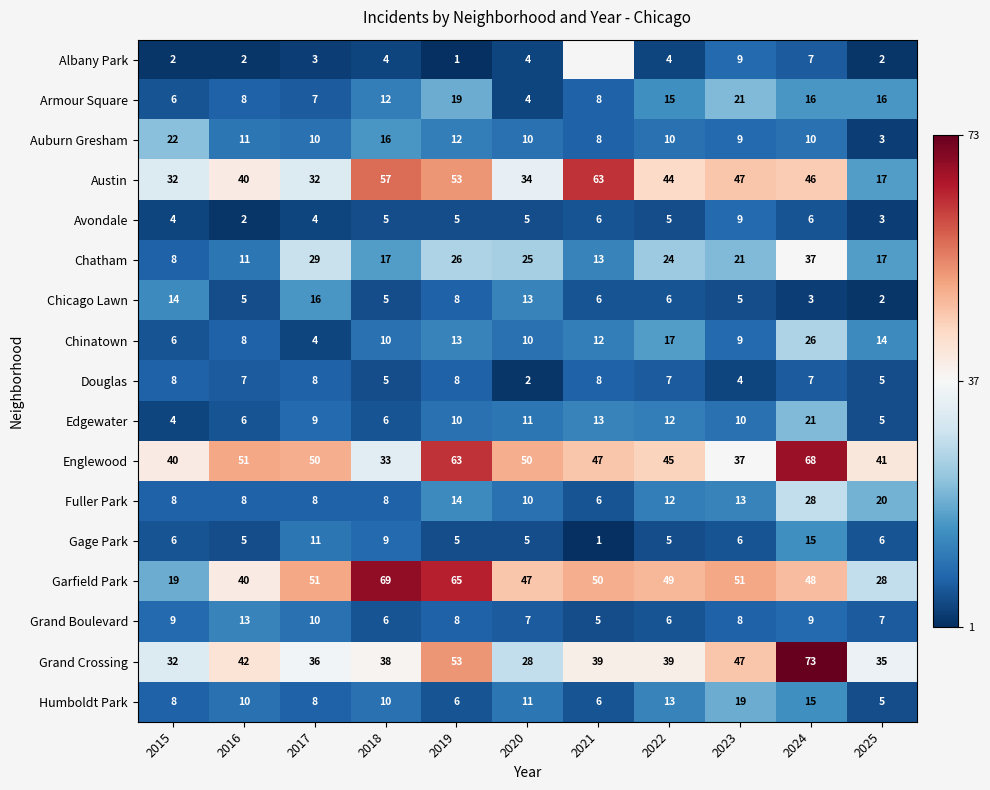

What is the maximum value shown in the chart?

73.0